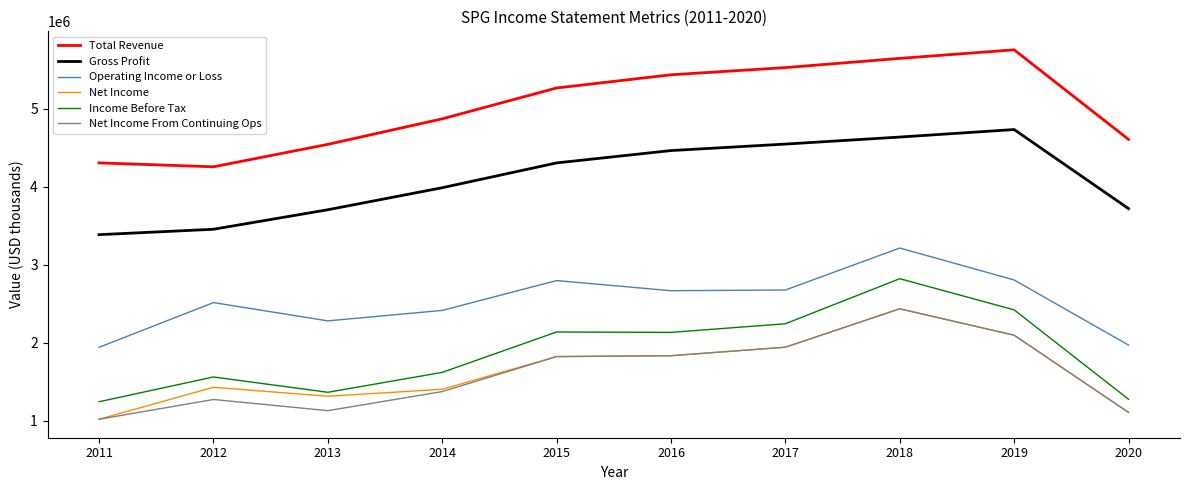

At which category is the sum across all series the highest?

2018